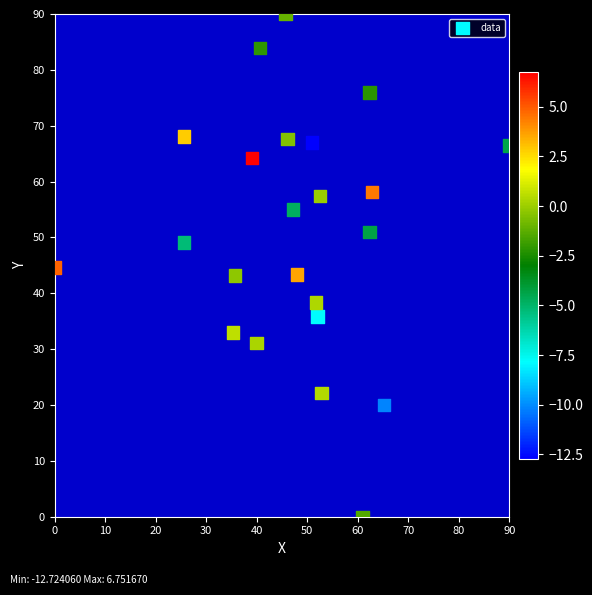

What is the range of Y values (max minus min)?

90.0